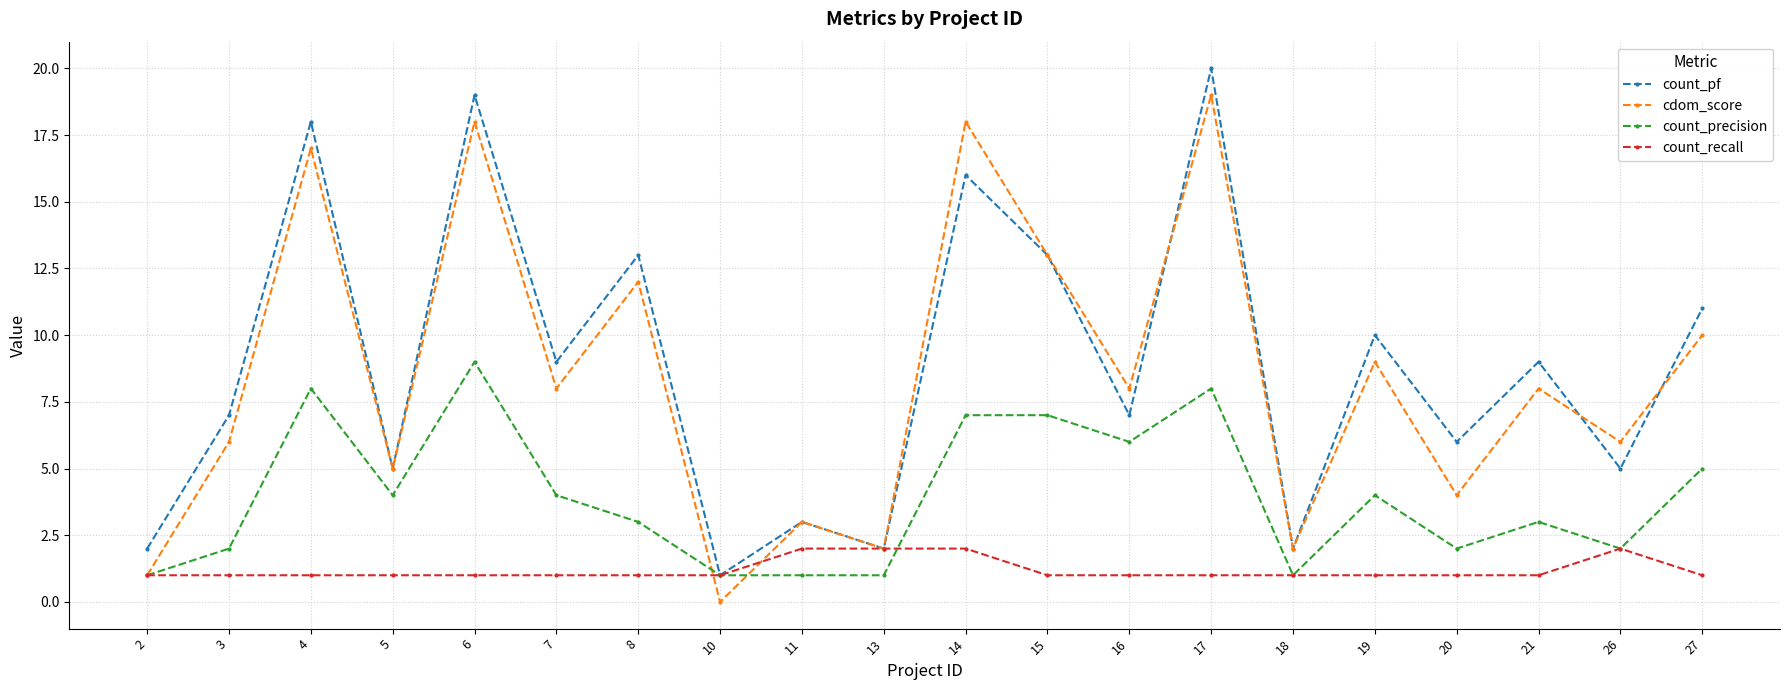

What is the difference between the maximum and minimum values in the cdom_score series?

19